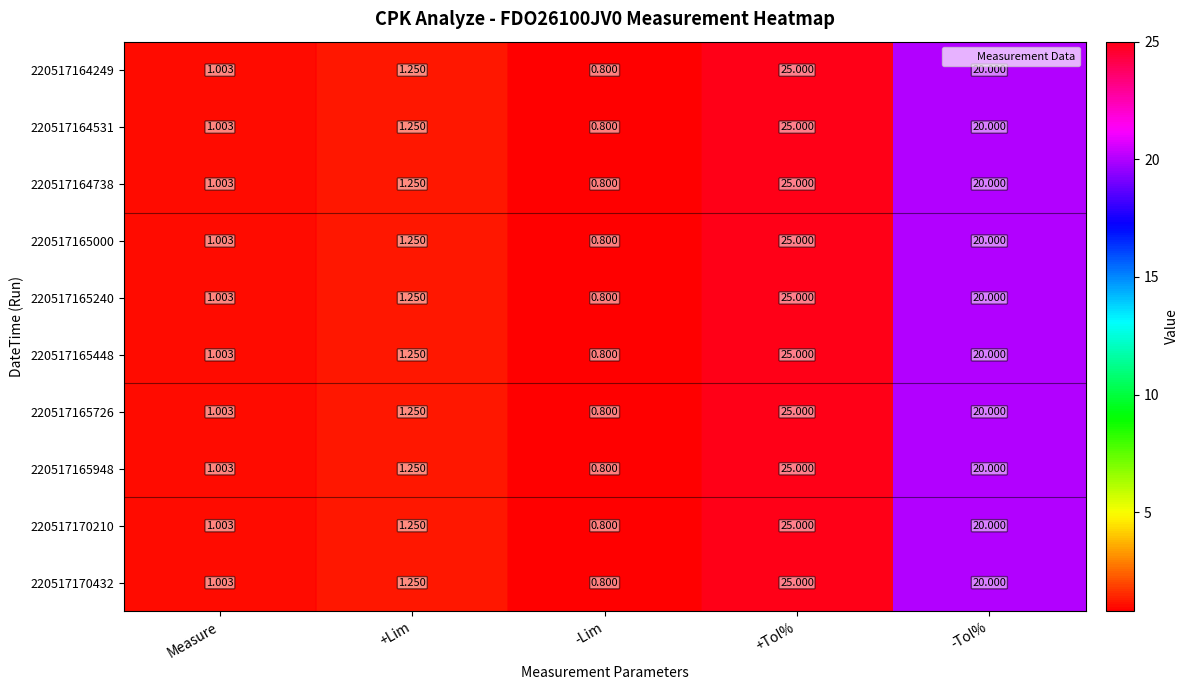

At which label is 220517165240 closest to 12?

-Tol%